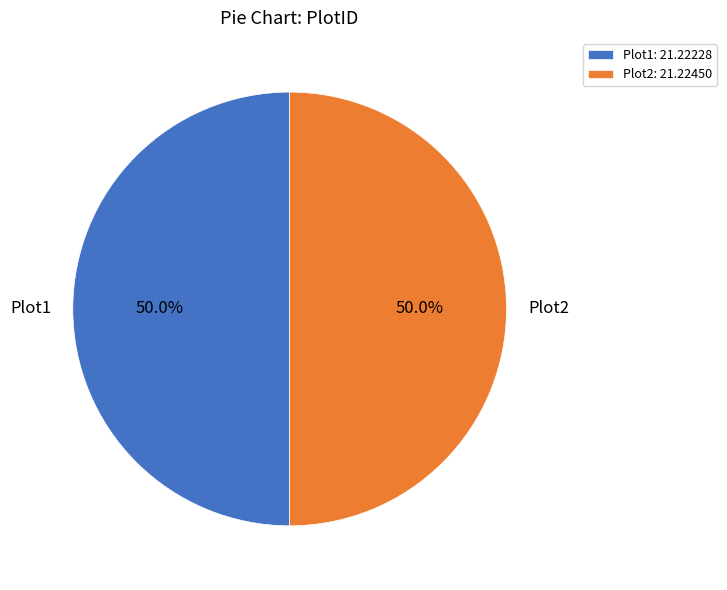

True or false: Plot2 accounts for 50% of the total.

True